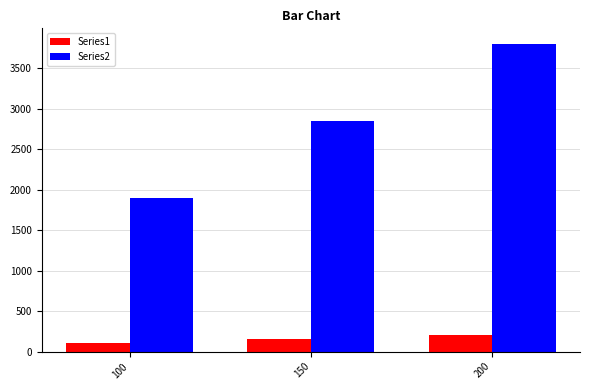

Reading right to left, extract all data points from this chart.

Series1: 200	150	100
Series2: 3800	2850	1900